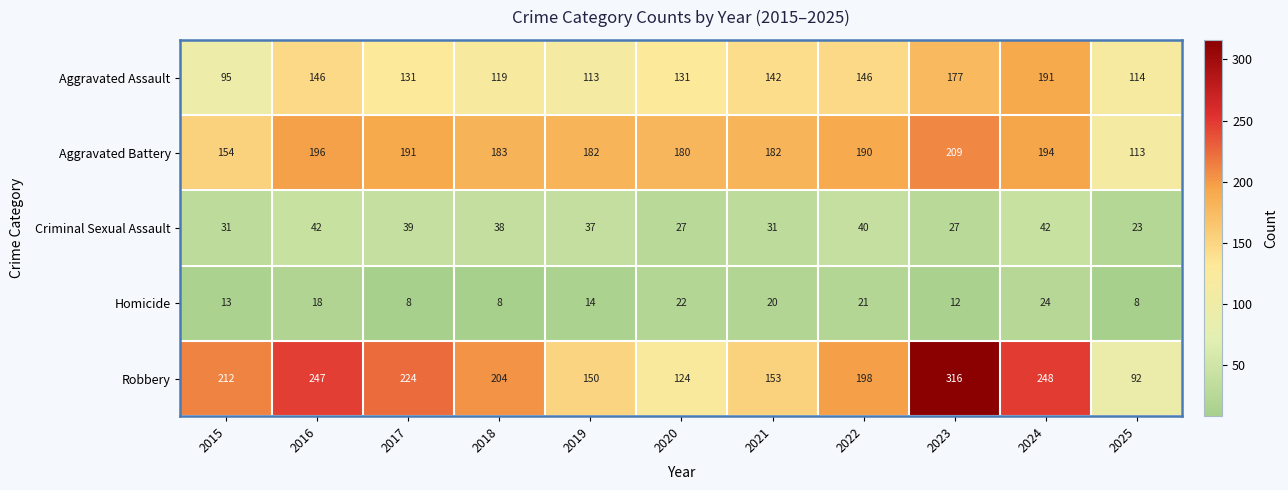

Count the number of categories in the chart.

11